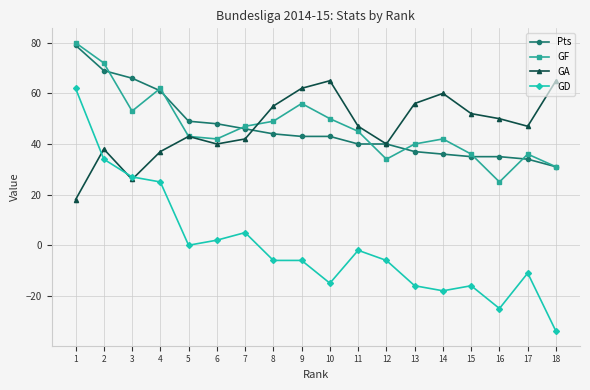

How many data points does each series have?

18